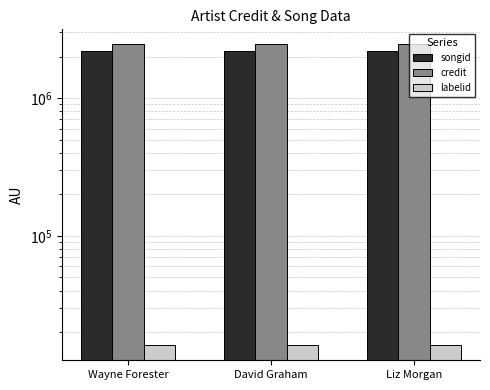

Reading right to left, list all the values displayed in this chart.

songid: Liz Morgan=2179538	David Graham=2179538	Wayne Forester=2179538
credit: Liz Morgan=2453486	David Graham=2453486	Wayne Forester=2453486
labelid: Liz Morgan=16092	David Graham=16092	Wayne Forester=16092